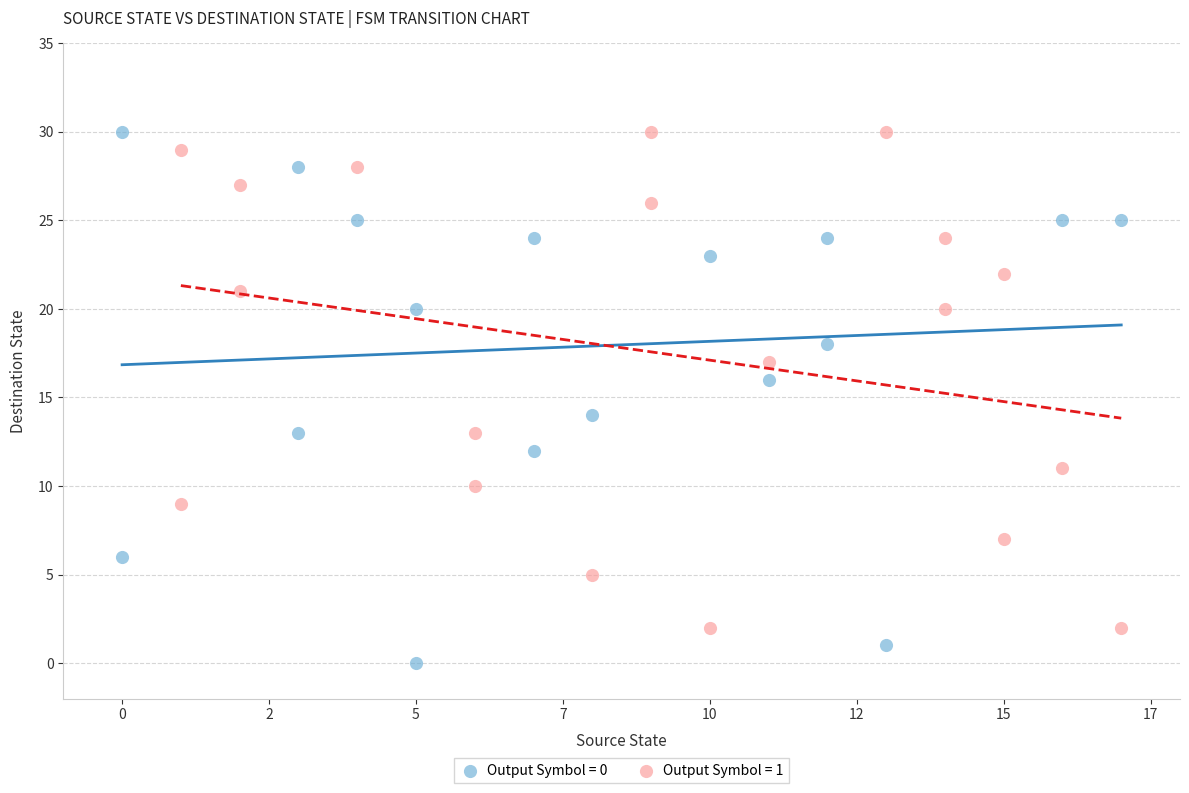

Which series reaches the minimum Y coordinate?

Output Symbol = 0